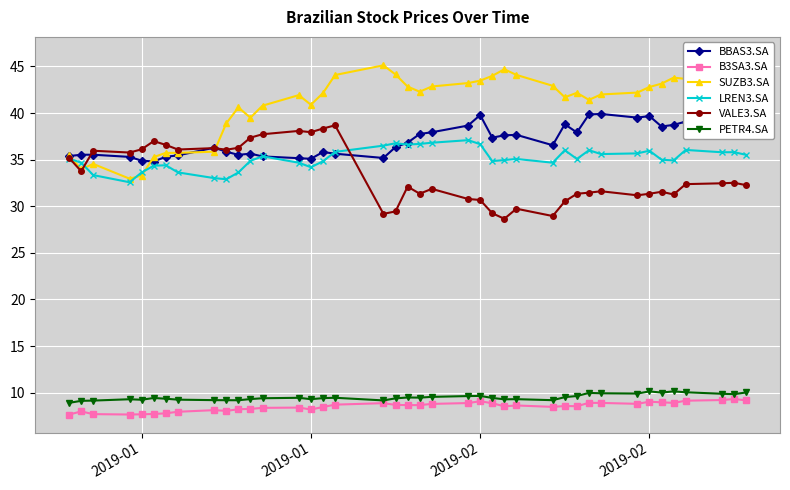

At which category does VALE3.SA reach its first local valley?

2019-01